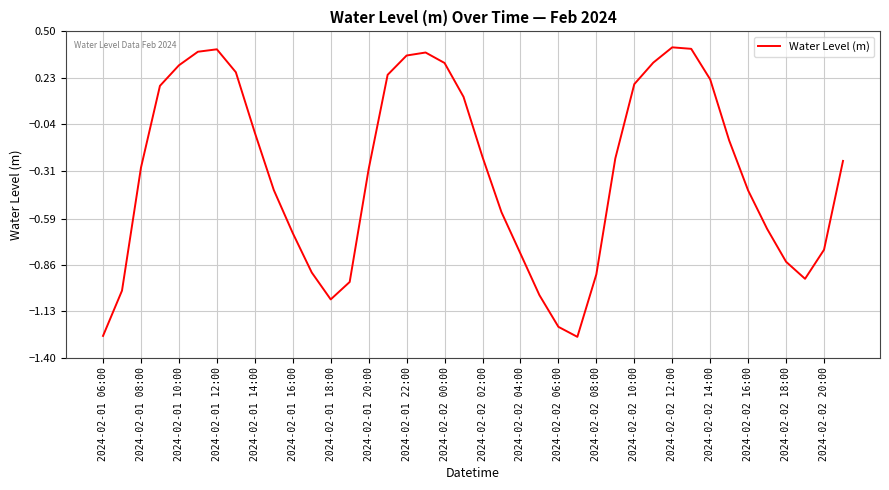

How many interior local valleys (lower than both neighbors) does the data have?

3